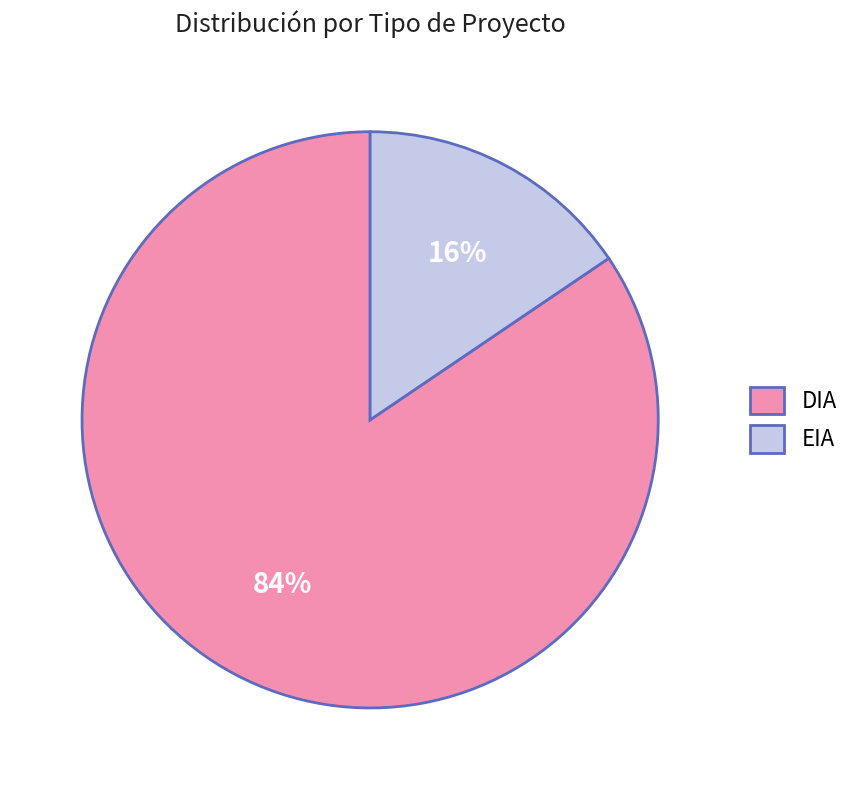

Count the number of slices in the pie.

2